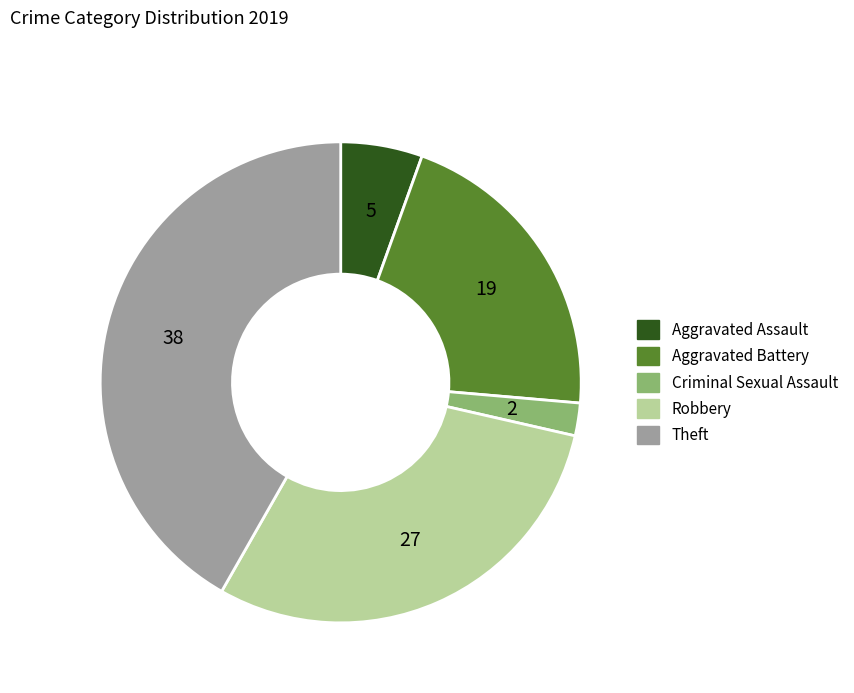

Does Aggravated Assault represent more than half of the total?

No